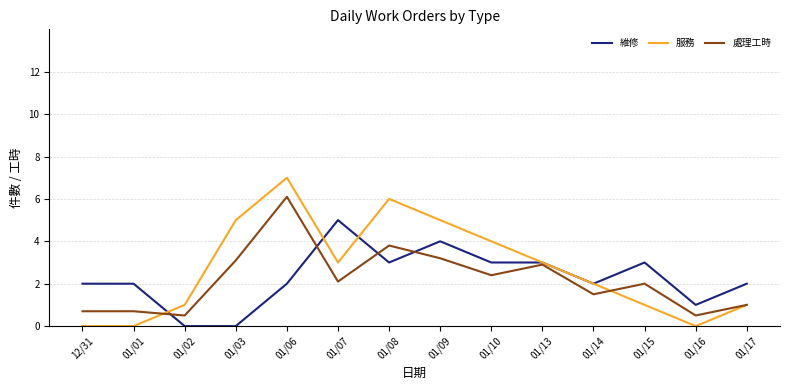

What position from the left is 01/03?

4